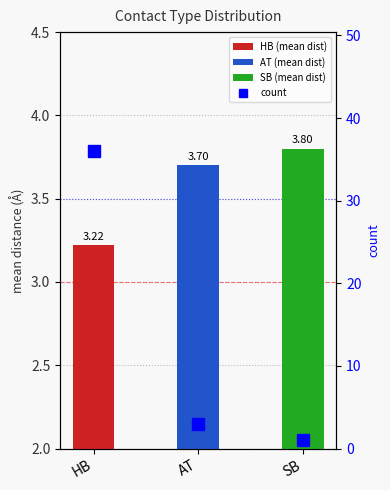

What is the value of the mean distance bar at the 1st from the left?

3.2